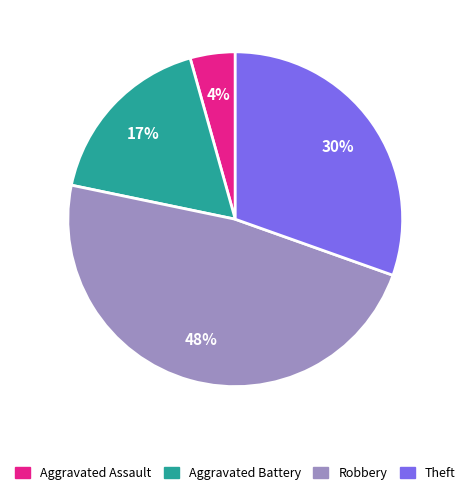

What is the ratio of the value at Aggravated Battery to the value at Robbery?

0.4